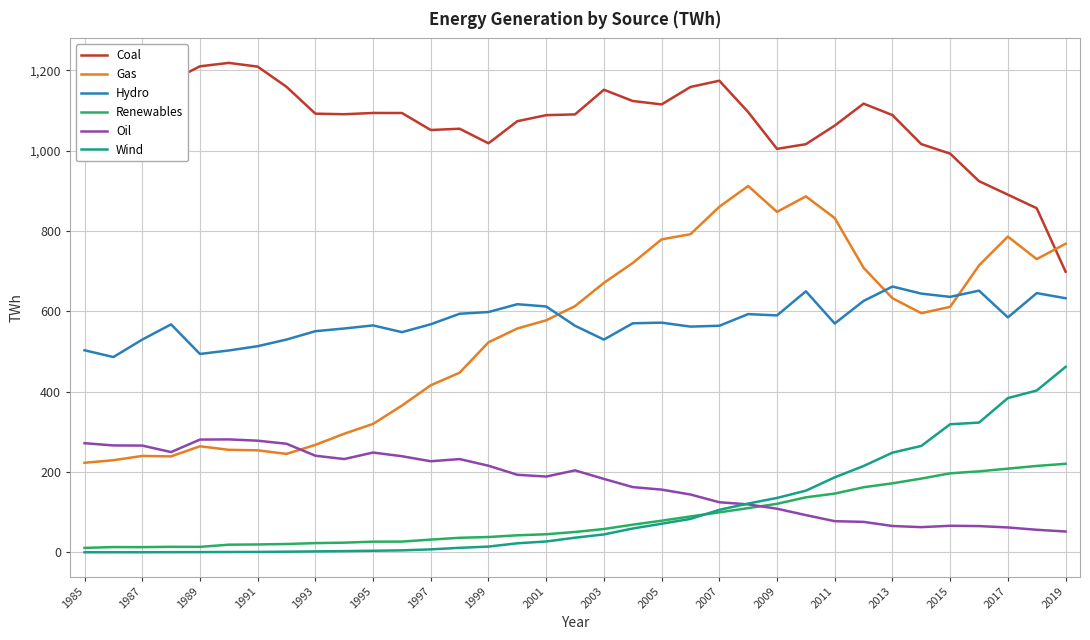

Which series ends up on top after the final intersection of Wind and Renewables?

Wind